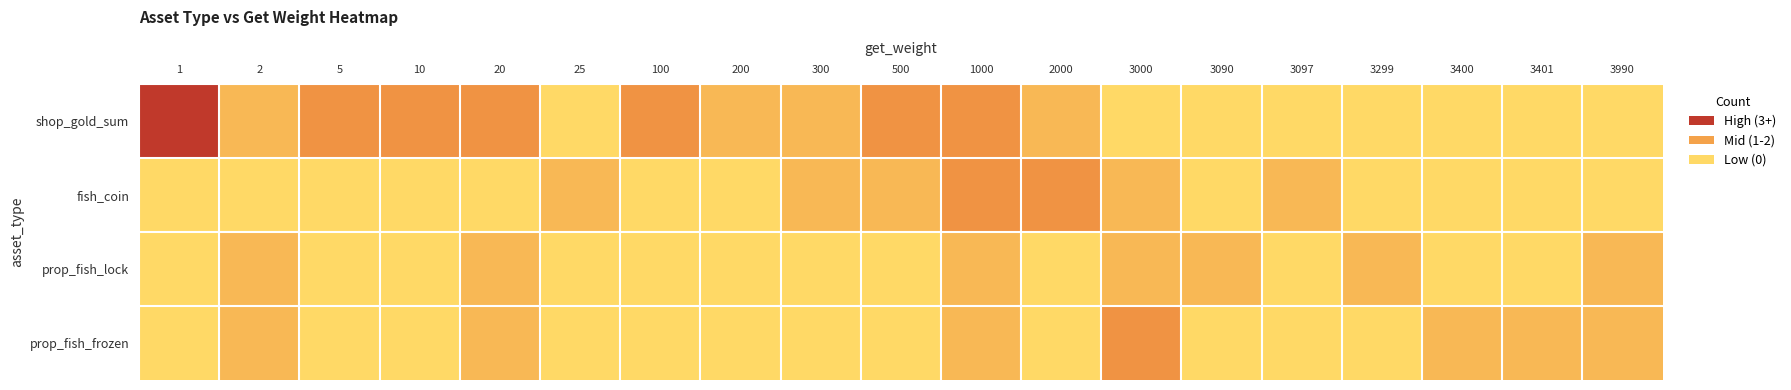

What is the difference between the highest and lowest values at 200?

1